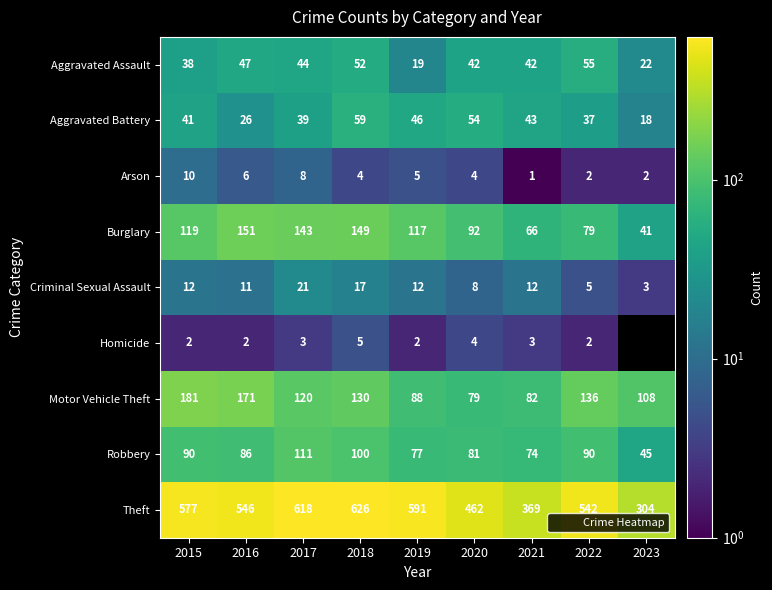

Where does the Motor Vehicle Theft series first go above 120?

2015